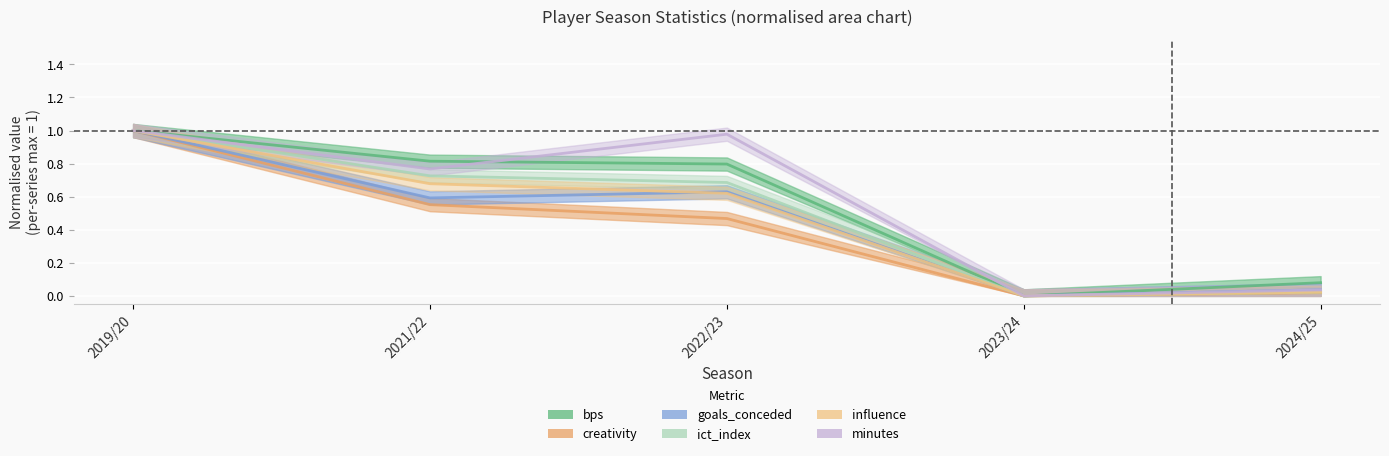

What are all the series names shown in the legend?

bps, creativity, goals_conceded, ict_index, influence, minutes